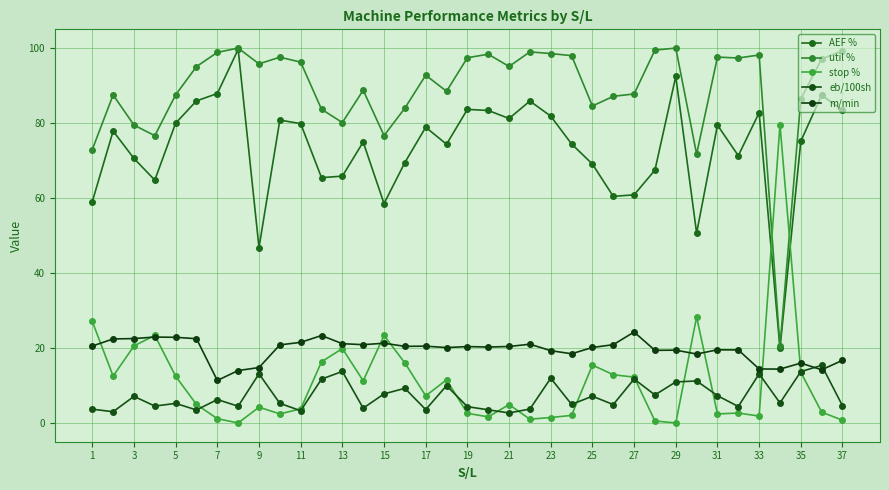

How many data points does each series have?

37